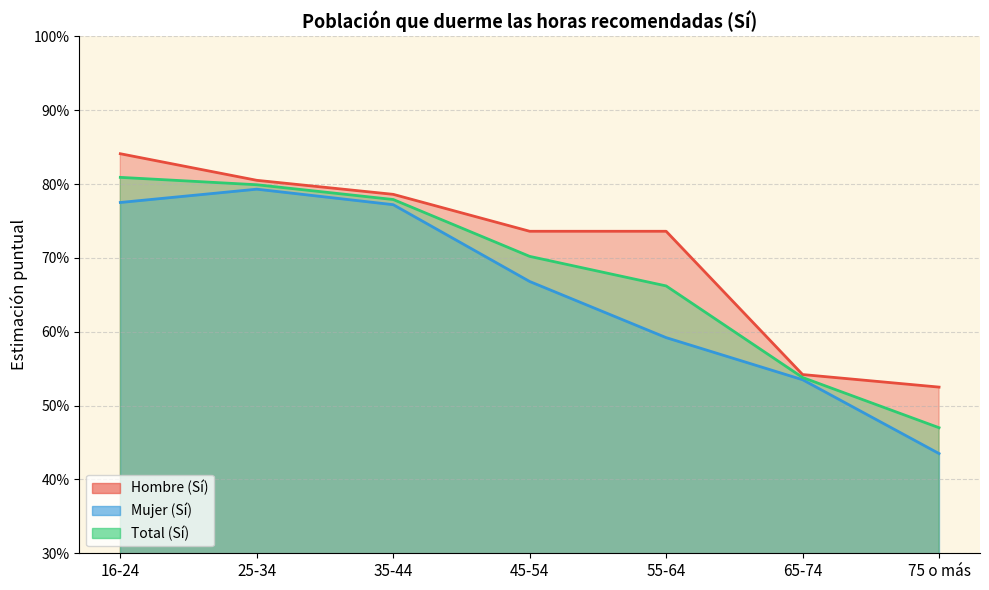

True or false: Mujer (Sí) and Total (Sí) intersect in this chart.

False